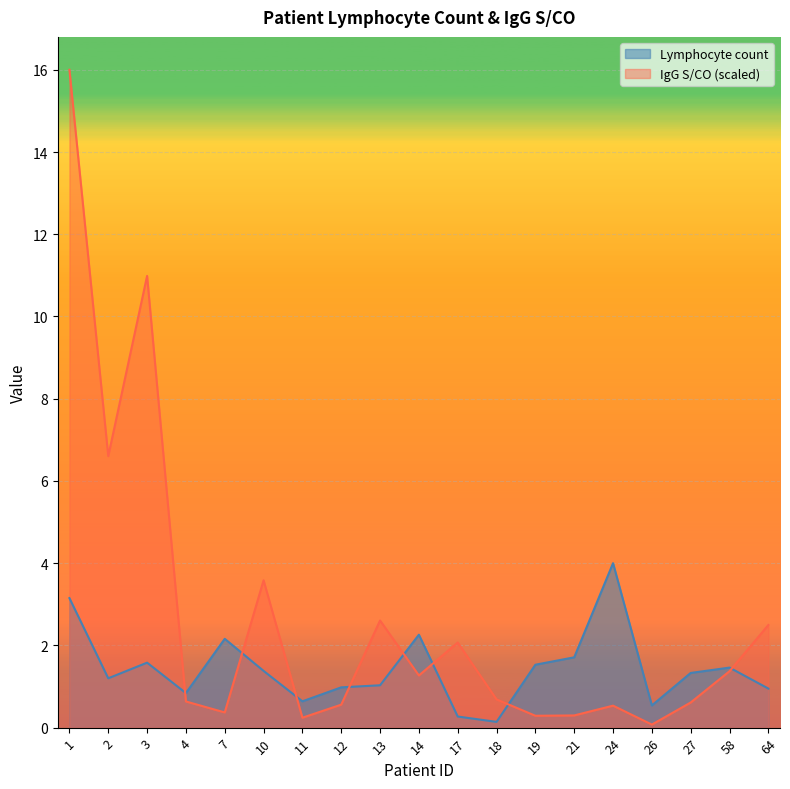

Reading left to right, what are all the values shown in this chart?

Lymphocyte count: 3.1	1.2	1.6	0.8	2.2	1.4	0.6	1.0	1.0	2.3	0.3	0.1	1.5	1.7	4.0	0.5	1.3	1.5	0.9
IgG S/CO: 16.0	6.6	11.0	0.6	0.4	3.6	0.2	0.6	2.6	1.3	2.1	0.7	0.3	0.3	0.5	0.1	0.6	1.4	2.5